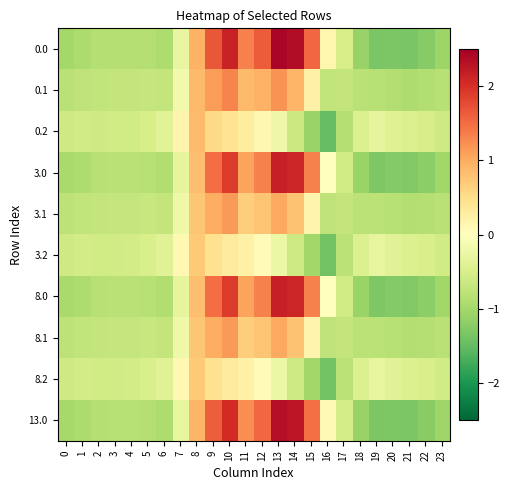

At how many categories does at least one series exceed 1?

7